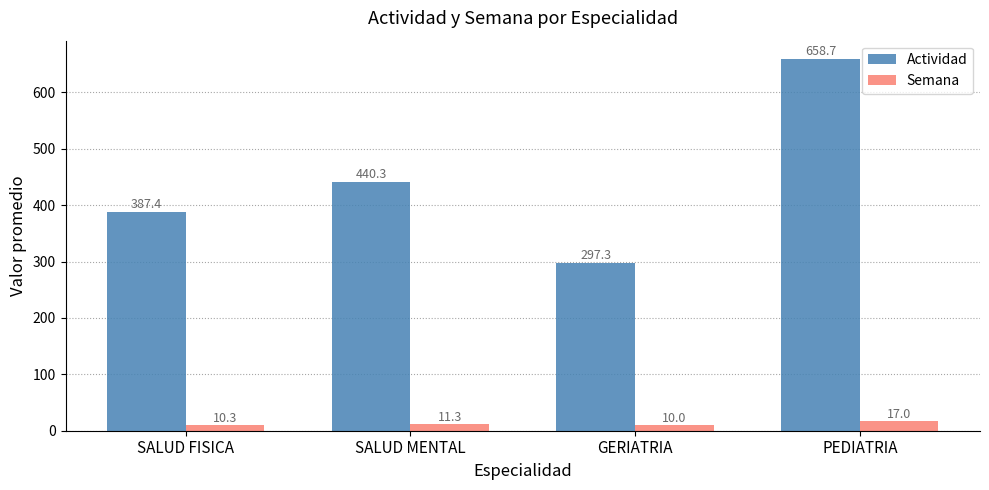

Rank the series by their maximum value, from lowest to highest.

Semana, Actividad